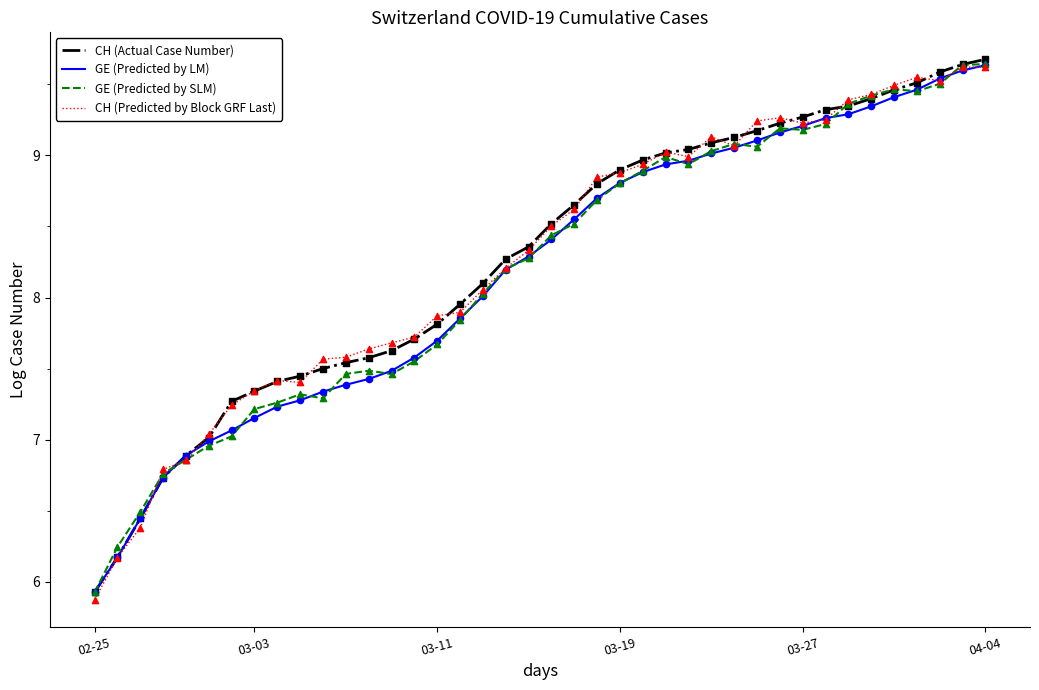

What is the maximum value for GE (Predicted by SLM)?

9.6